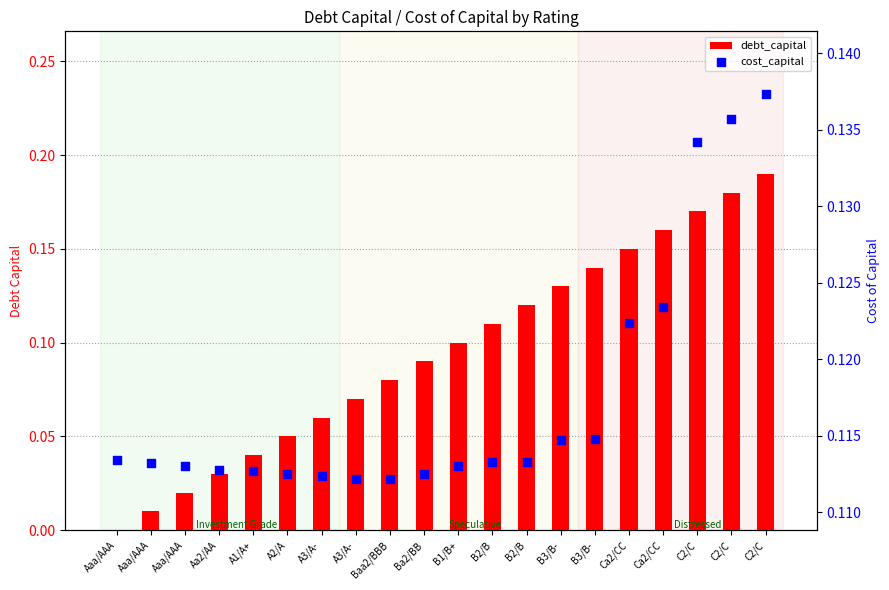

Which series has the widest spread of Y values?

debt_capital